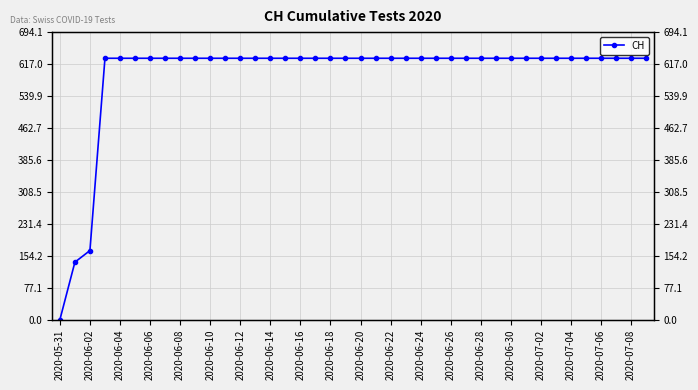

Which has a higher value, 31 or 37?

31